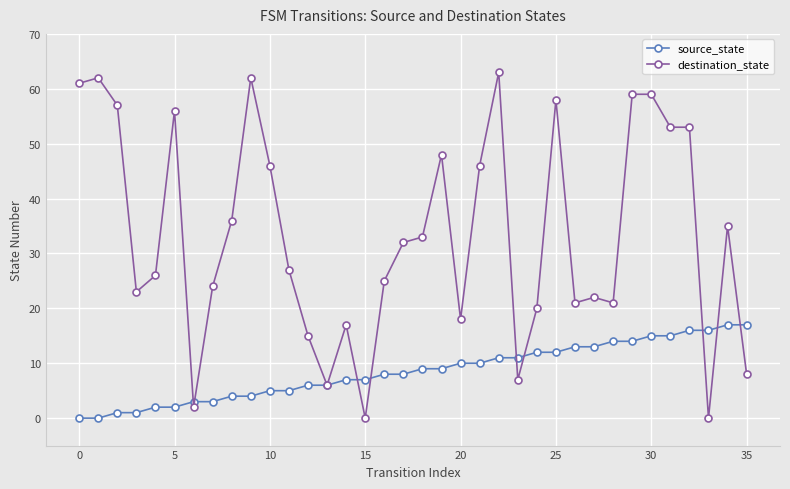

Rank the series by their maximum value, from lowest to highest.

source_state, destination_state